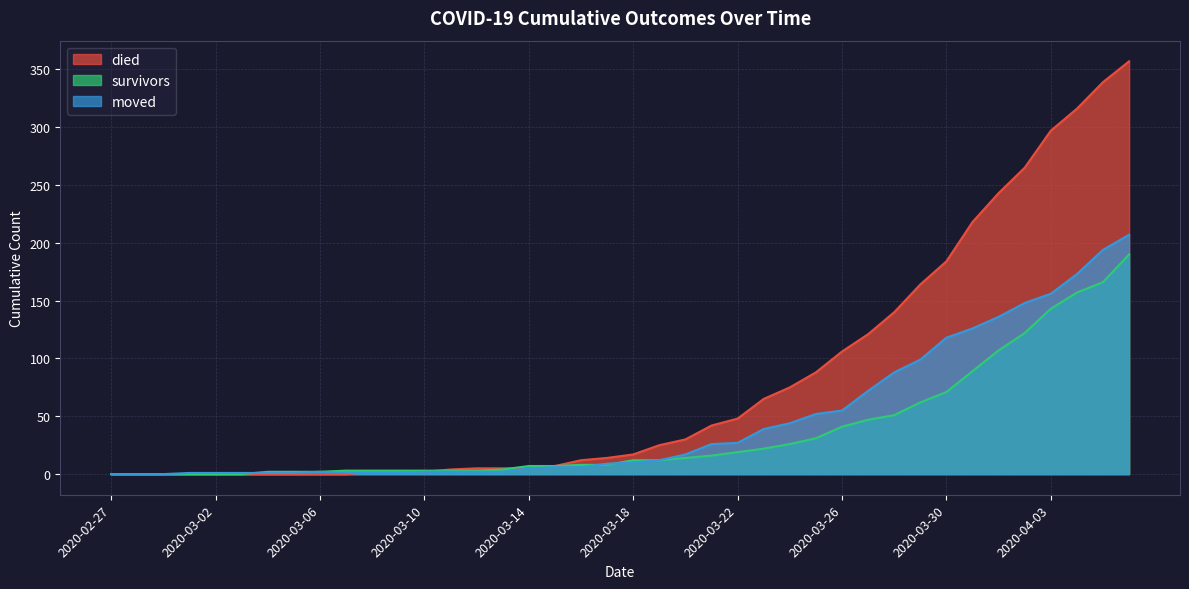

Reading left to right, what are all the values shown in this chart?

survivors: 0	0	0	0	0	0	2	2	2	3	3	3	3	3	3	4	7	7	8	8	12	12	14	16	19	22	26	31	41	47	51	62	71	89	107	122	143	157	166	190
died: 0	0	0	0	0	0	0	0	0	0	2	2	2	4	5	5	5	7	12	14	17	25	30	42	48	65	75	88	106	121	140	164	184	218	243	265	297	316	339	357
moved: 0	0	0	1	1	1	1	1	2	1	1	1	2	2	2	2	5	6	6	9	10	12	17	26	27	39	44	52	55	72	88	99	118	126	136	148	156	173	194	207